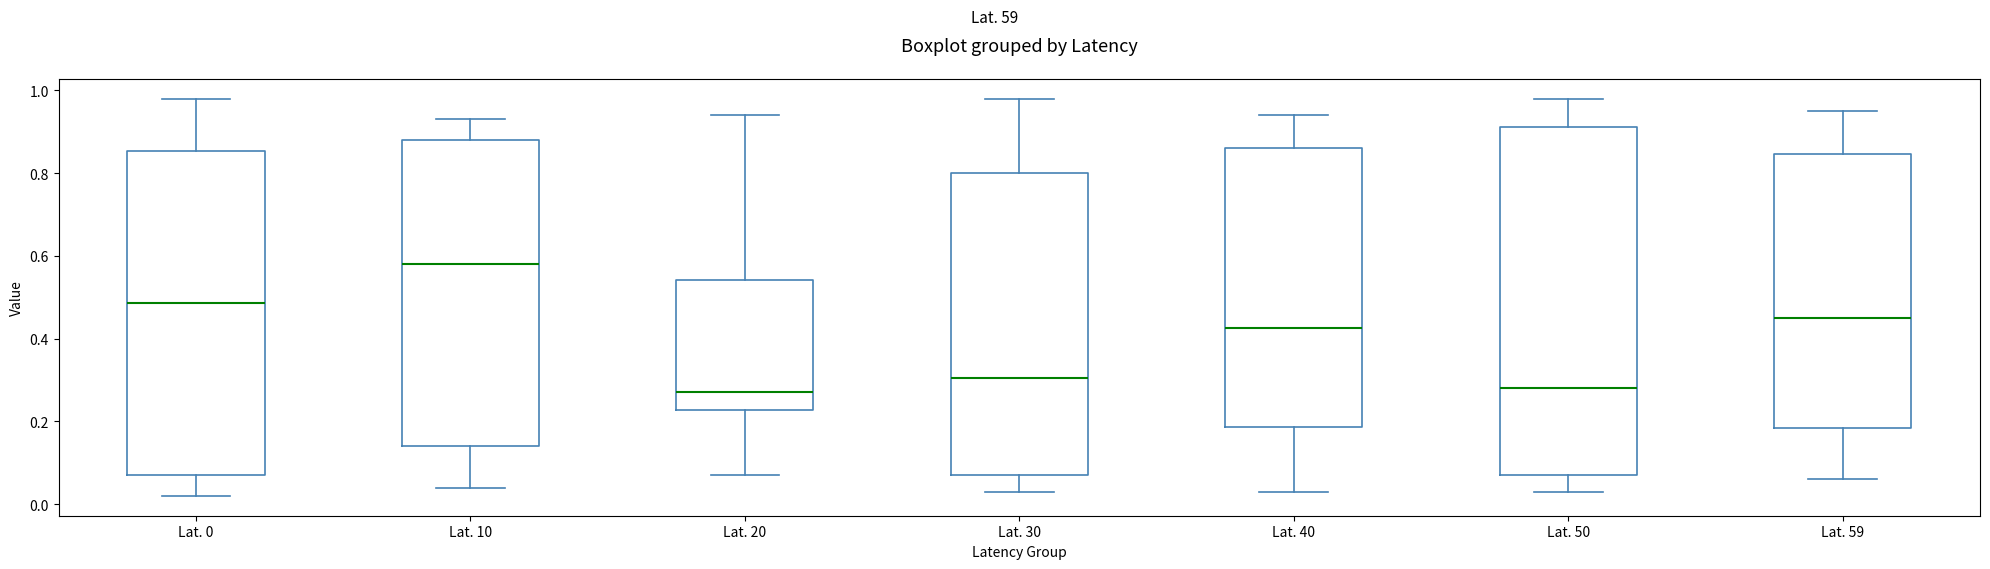

Reading left to right, transcribe this box plot: for each box, give where its median line is, the range the box spans, and where its two whiskers end, as read against the y-axis. The values are not printed on the chart, so give them approximately, as read against the axis.

Lat. 0: median 0.48, box 0.08 to 0.86, whiskers 0.02 to 0.98
Lat. 10: median 0.58, box 0.14 to 0.88, whiskers 0.04 to 0.94
Lat. 20: median 0.28, box 0.22 to 0.54, whiskers 0.08 to 0.94
Lat. 30: median 0.30, box 0.08 to 0.80, whiskers 0.04 to 0.98
Lat. 40: median 0.42, box 0.18 to 0.86, whiskers 0.04 to 0.94
Lat. 50: median 0.28, box 0.08 to 0.92, whiskers 0.04 to 0.98
Lat. 59: median 0.46, box 0.18 to 0.84, whiskers 0.06 to 0.96